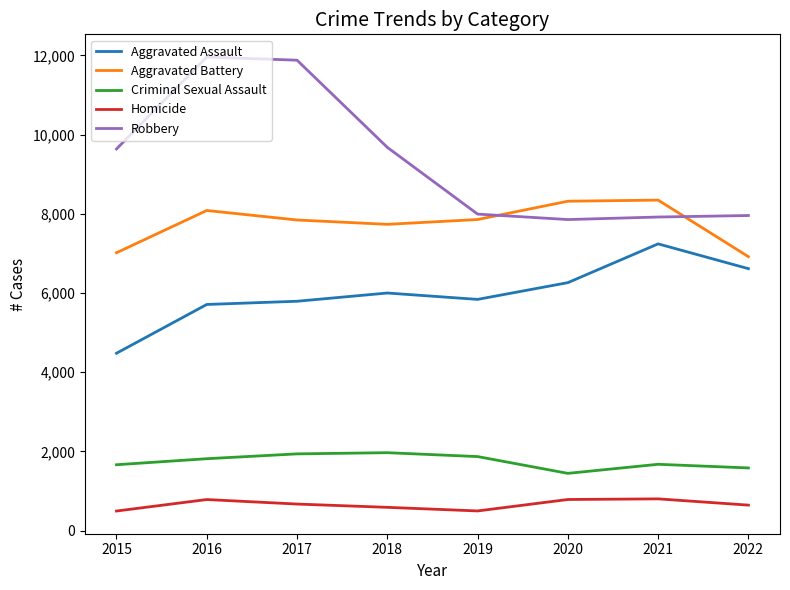

What is the difference between the highest and lowest values at 2021?

7544